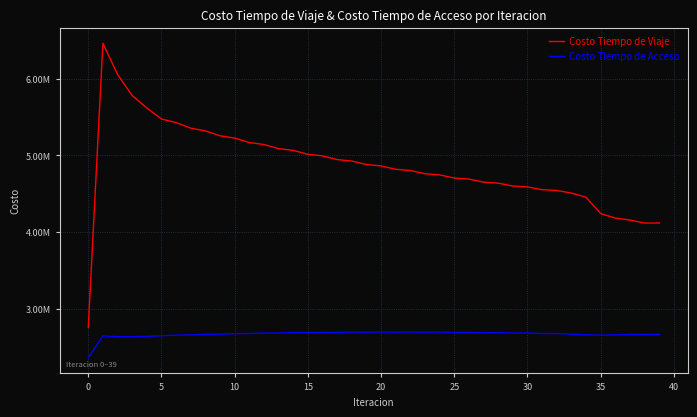

In Costo Tiempo de Acceso, how many points are higher than both neighbors (excluding endpoints)?

12